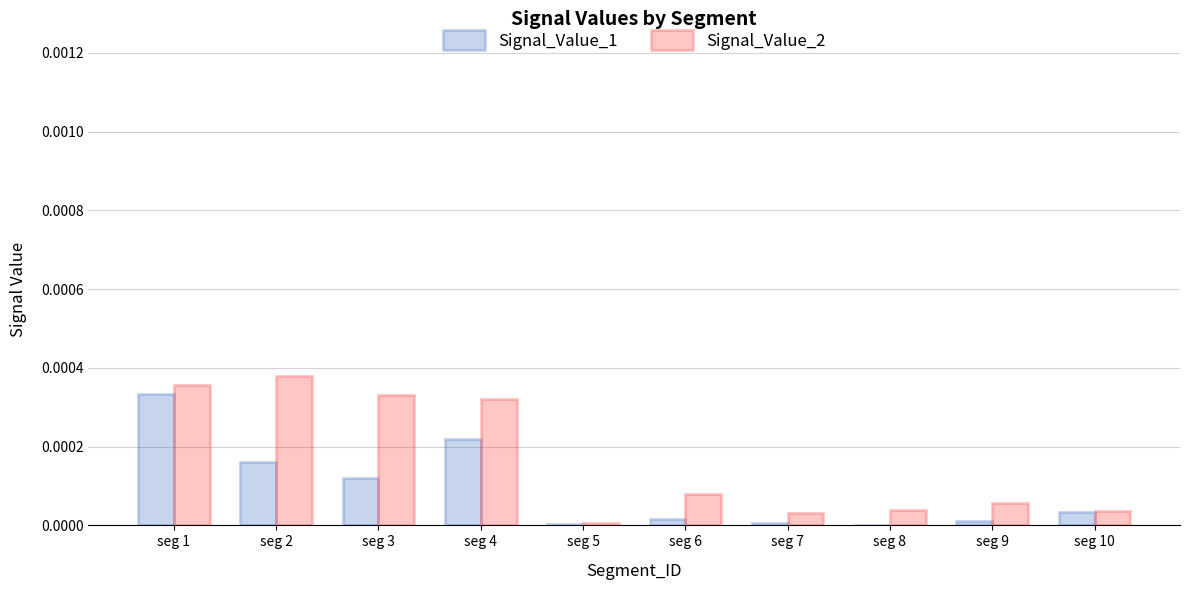

The value of Signal_Value_2 at seg 3 is 0.0. True or false?

True